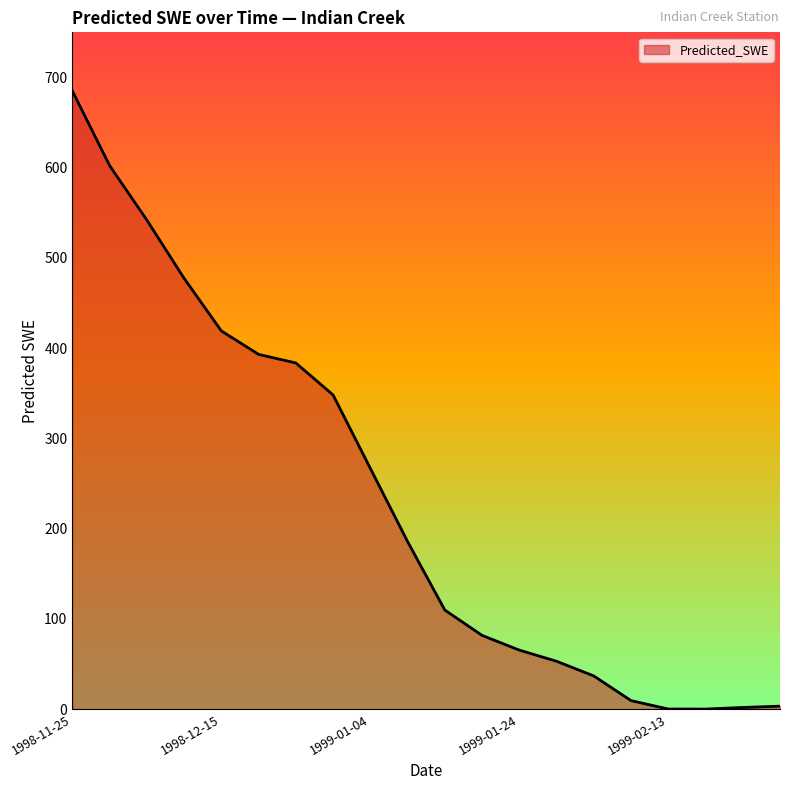

What is the maximum value shown in the chart?

685.0